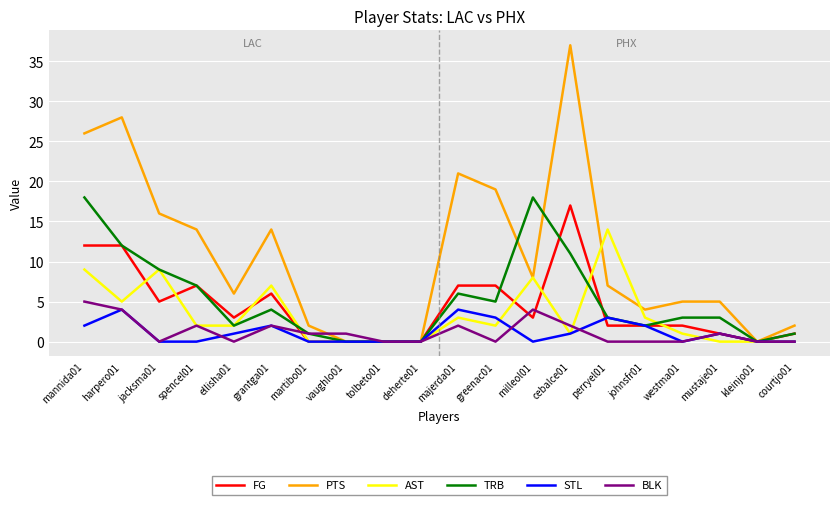

Reading left to right, list all the values displayed in this chart.

FG: 12	12	5	7	3	6	0	0	0	0	7	7	3	17	2	2	2	1	0	1
PTS: 26	28	16	14	6	14	2	0	0	0	21	19	8	37	7	4	5	5	0	2
AST: 9	5	9	2	2	7	0	0	0	0	3	2	8	1	14	3	1	0	0	0
TRB: 18	12	9	7	2	4	1	0	0	0	6	5	18	11	3	2	3	3	0	1
STL: 2	4	0	0	1	2	0	0	0	0	4	3	0	1	3	2	0	1	0	0
BLK: 5	4	0	2	0	2	1	1	0	0	2	0	4	2	0	0	0	1	0	0